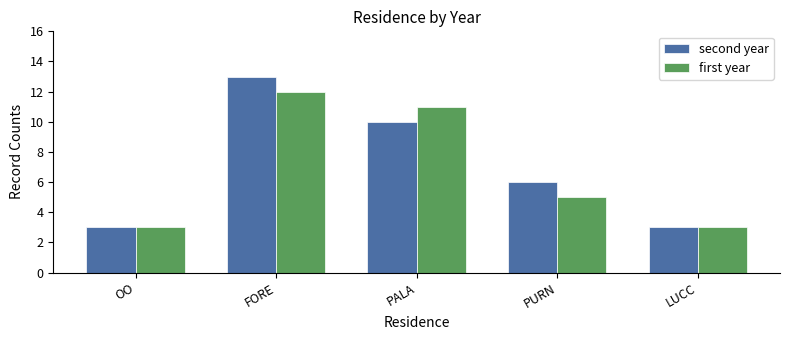

At which category does the chart reach its peak across all series?

FORE